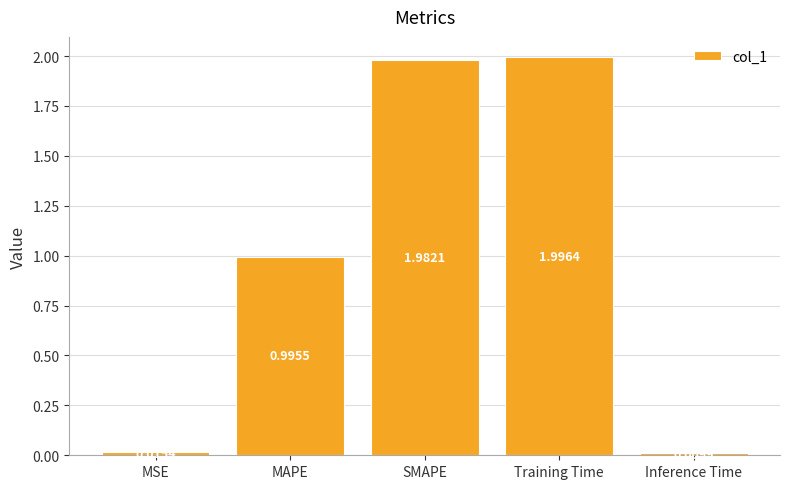

List the labels in order of value, largest first.

Training Time, SMAPE, MAPE, MSE, Inference Time